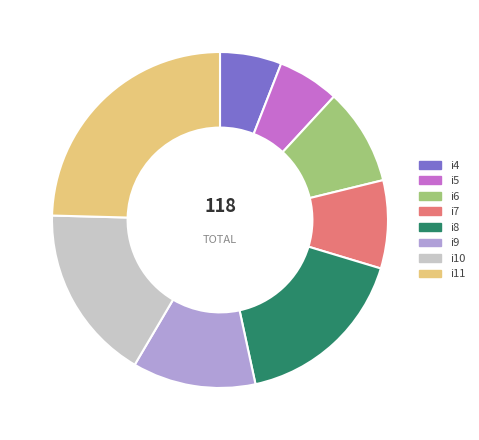

Which slice is the largest?

i11